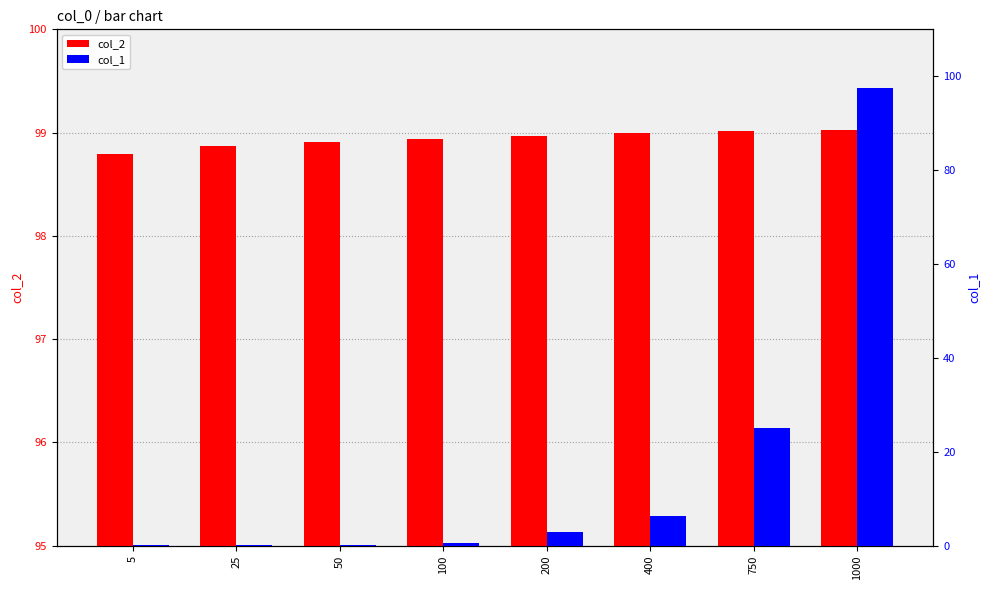

True or false: col_1 has a value of 2.8 at 200.

True